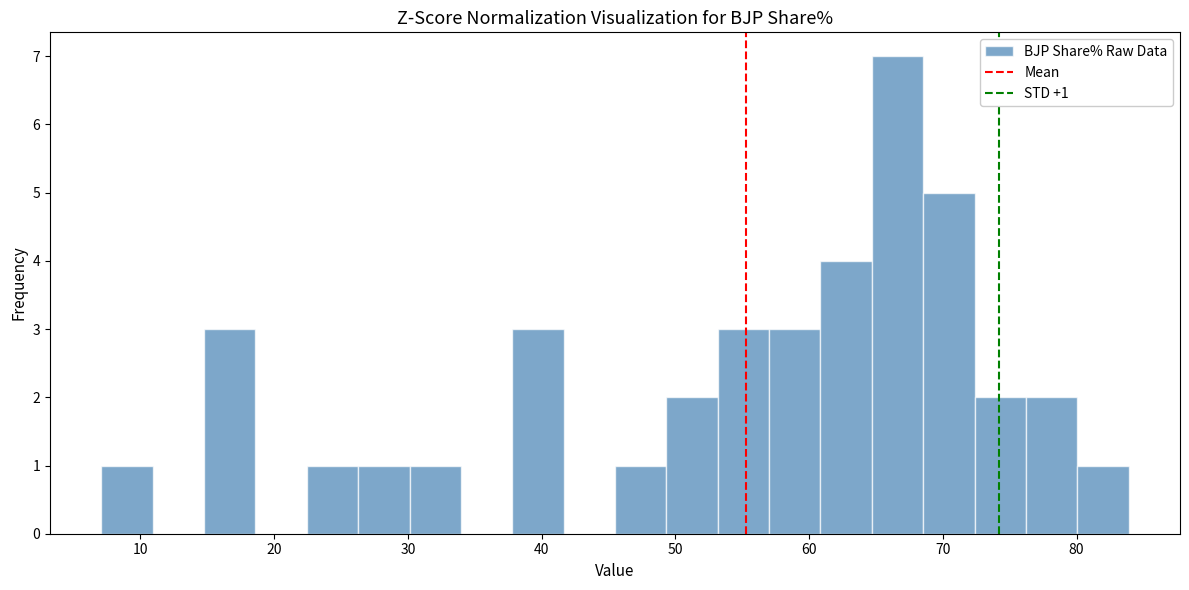

Around what value on the x-axis is the tallest bar? Give the approximate position of its centre, as read against the axis.

67